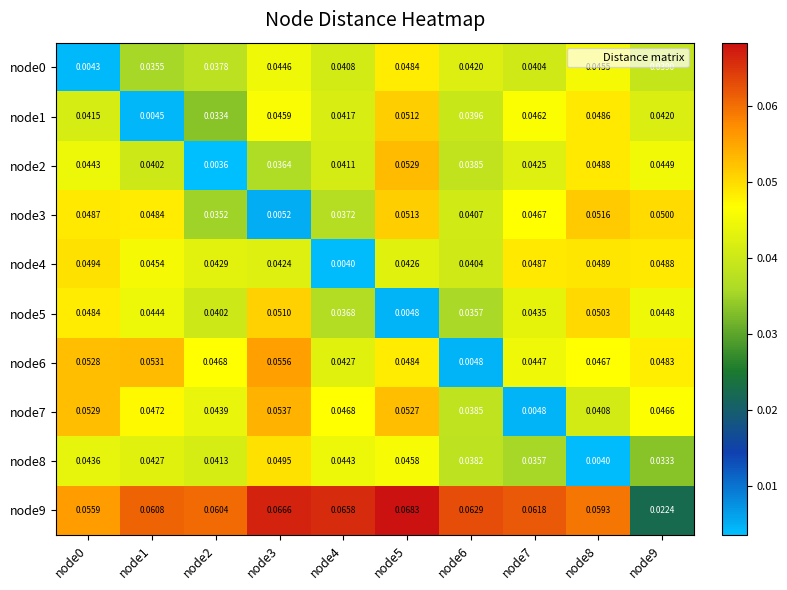

What is the total value across all series at node0?

0.4